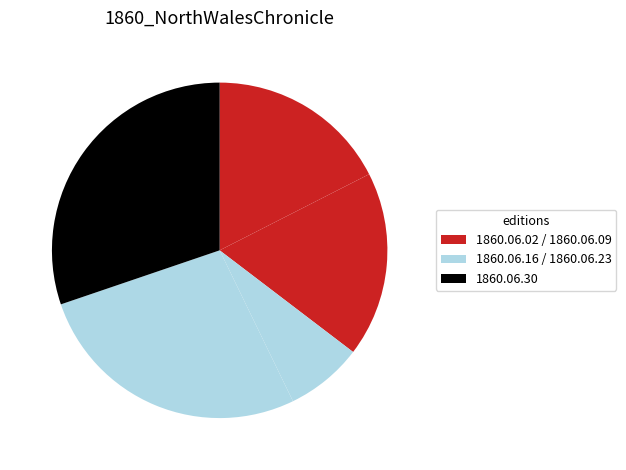

How many segments does this pie chart have?

5